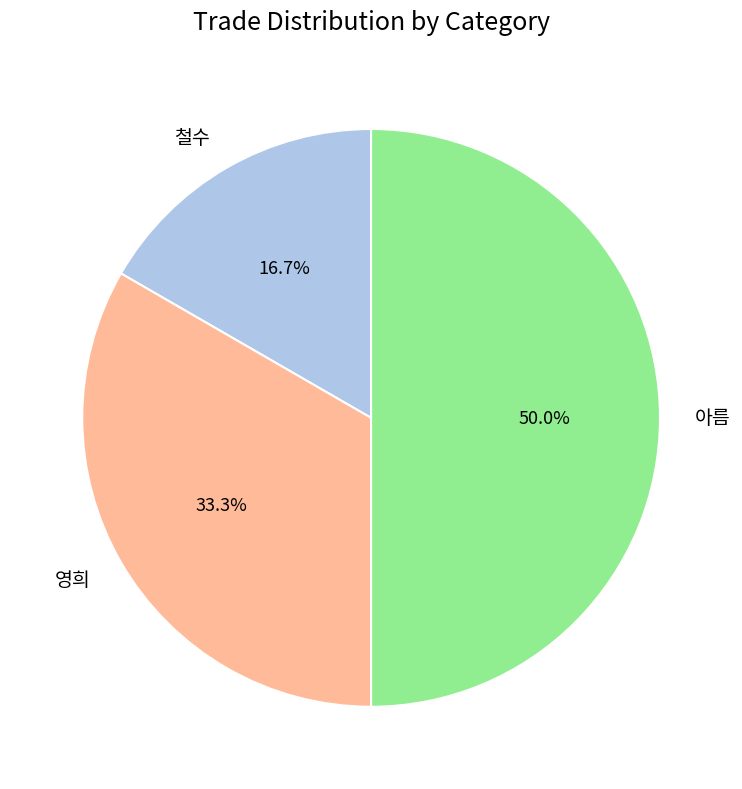

True or false: 아름 accounts for 50% of the total.

True